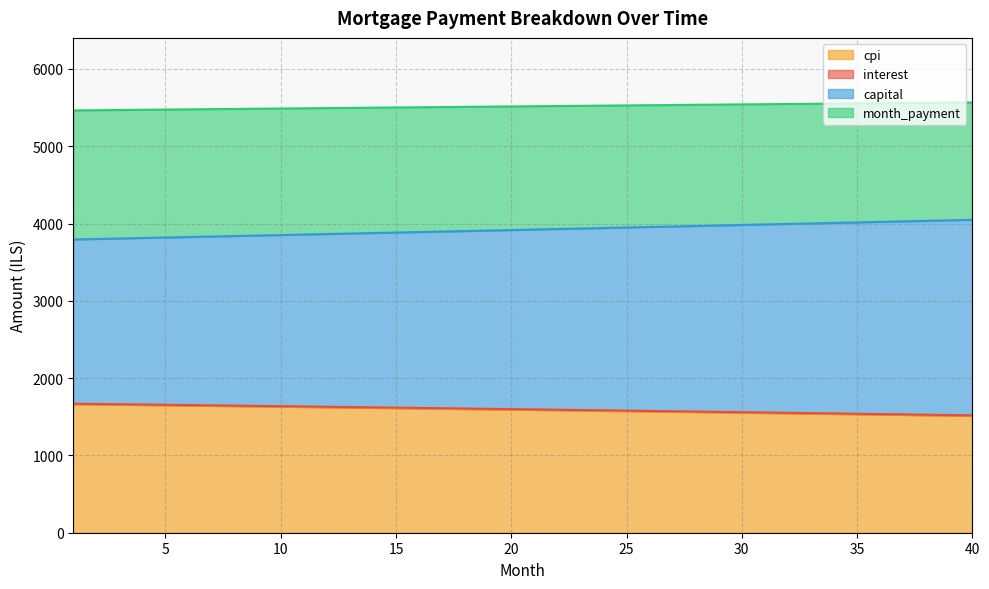

What is the difference between the maximum and minimum values in the month_payment series?

103.4